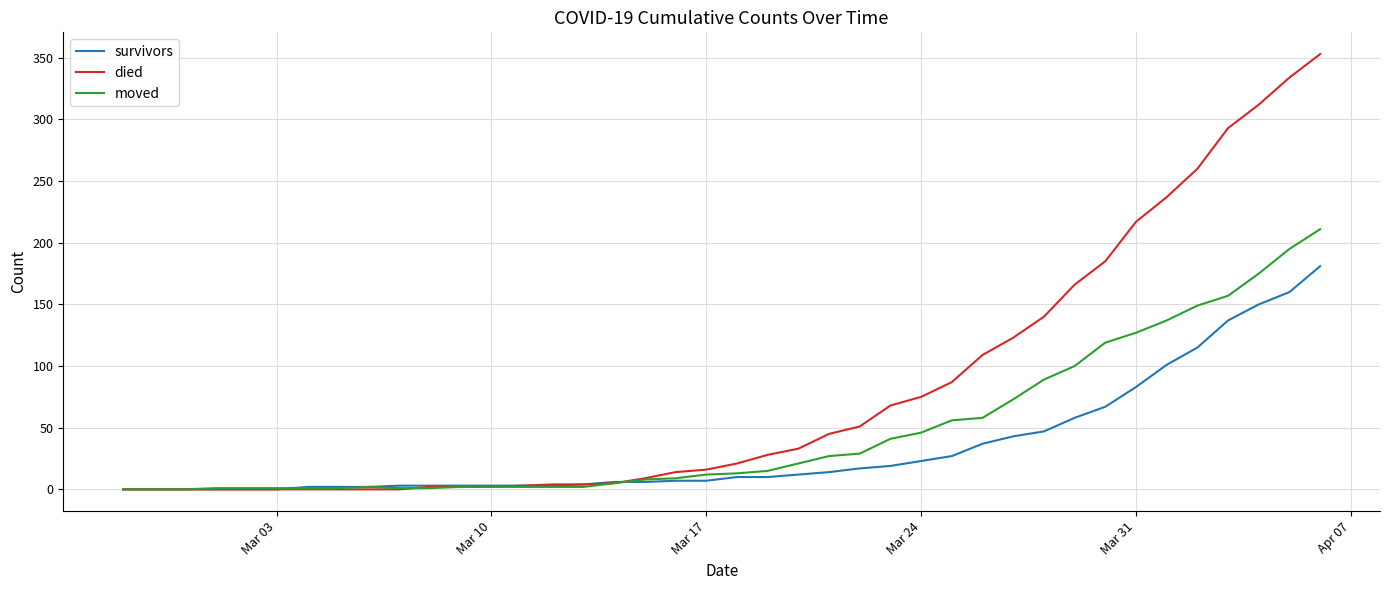

Which series has the largest total across all categories?

died